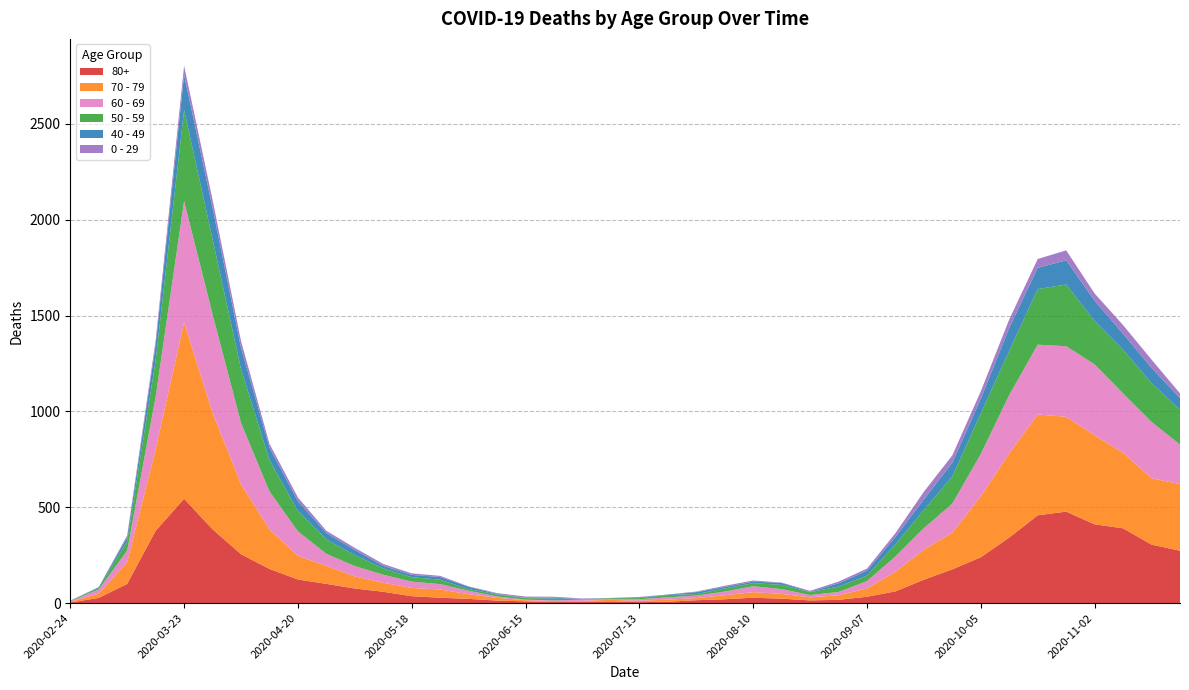

Reading right to left, what are all the values shown in this chart?

80+: 273	305	390	411	477	458	342	239	176	122	61	33	17	14	23	28	20	15	7	5	9	7	6	9	13	22	28	36	59	76	100	123	178	255	385	544	377	100	27	3
70 - 79: 348	346	394	464	495	526	439	318	191	157	102	43	24	16	25	29	21	11	11	7	8	5	5	6	14	24	43	43	47	63	94	123	206	365	608	920	427	113	22	4
60 - 69: 206	294	310	370	368	364	305	221	152	112	80	39	17	12	25	31	19	13	12	8	3	6	3	3	8	18	28	33	42	54	63	128	199	320	514	634	272	61	22	2
50 - 59: 182	202	228	227	322	290	230	212	142	95	64	28	28	15	22	16	16	8	12	6	5	3	9	8	10	9	23	23	33	57	75	106	163	281	392	475	190	48	7	3
40 - 49: 60	80	83	105	126	111	120	76	72	55	38	26	17	2	10	8	8	10	2	4	1	1	5	2	3	12	14	12	13	27	33	51	66	111	163	183	79	21	5	0
0 - 29: 25	43	45	38	52	46	44	39	38	40	20	11	9	5	2	6	6	3	1	2	1	2	5	6	4	2	6	8	10	11	12	20	19	36	42	47	25	10	0	1